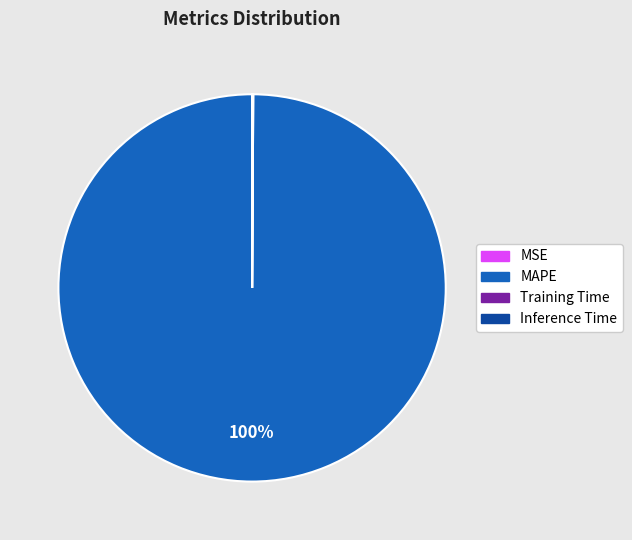

True or false: MAPE accounts for 100% of the total.

True